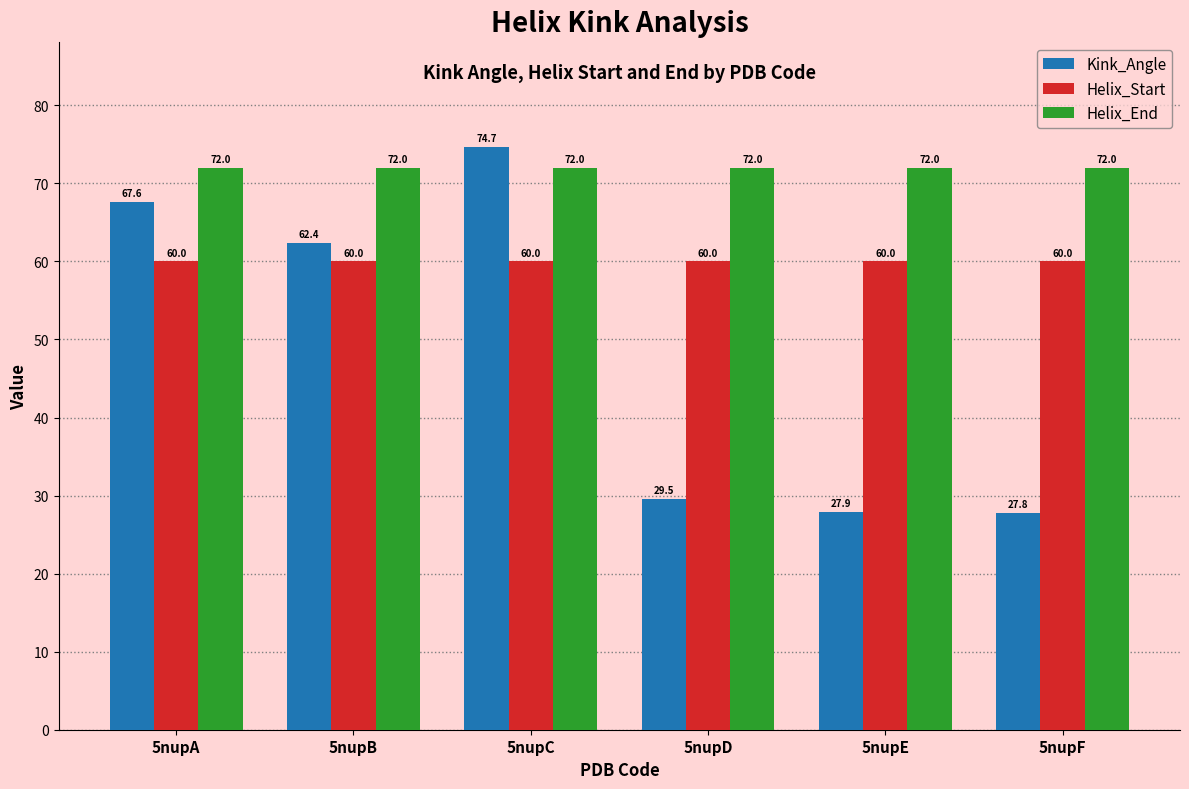

At which label does Kink_Angle reach its minimum?

5nupF